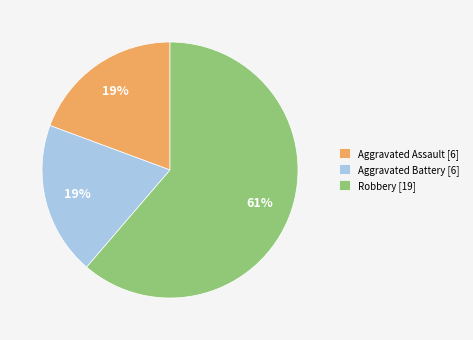

Which category has the biggest portion of the pie?

Robbery